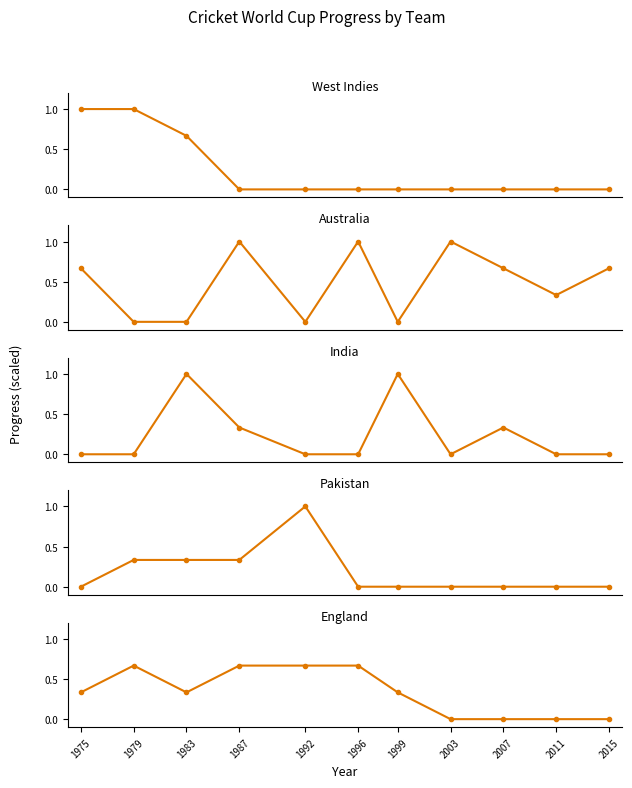

Does the chart display data point markers on the line(s)?

Yes